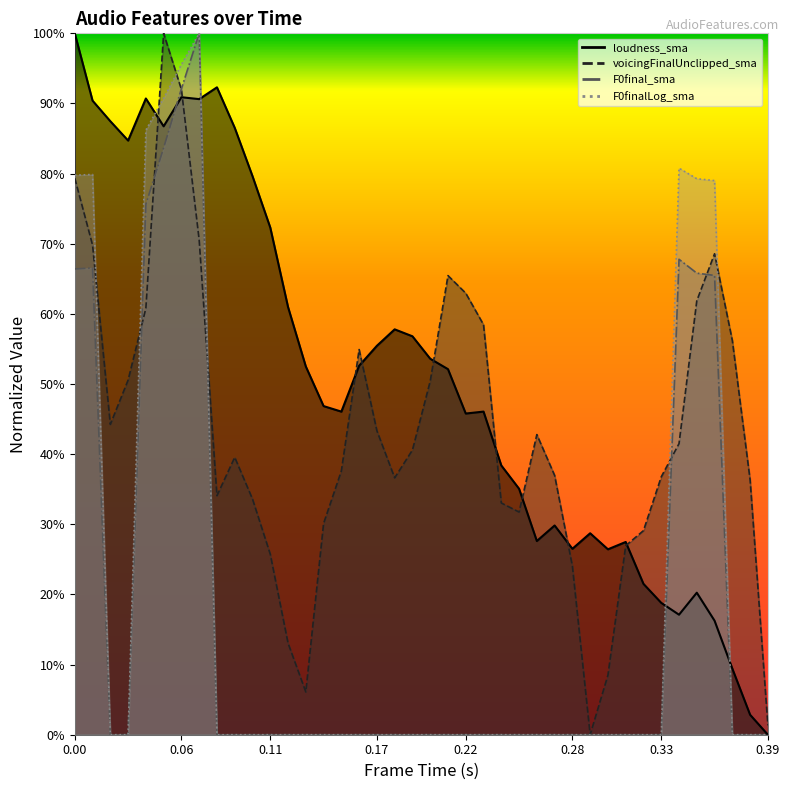

What are all the series names shown in the legend?

loudness_sma, voicingFinalUnclipped_sma, F0final_sma, F0finalLog_sma